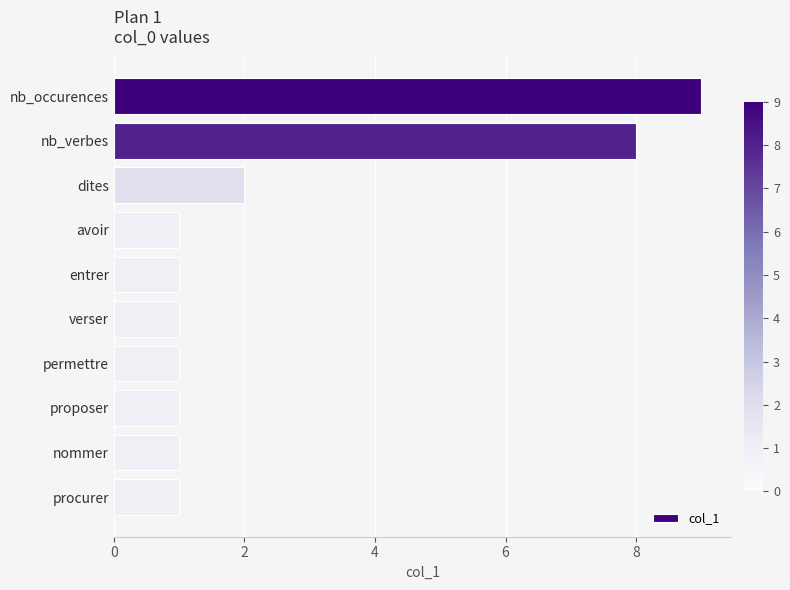

What position from the top is nb_occurences?

1